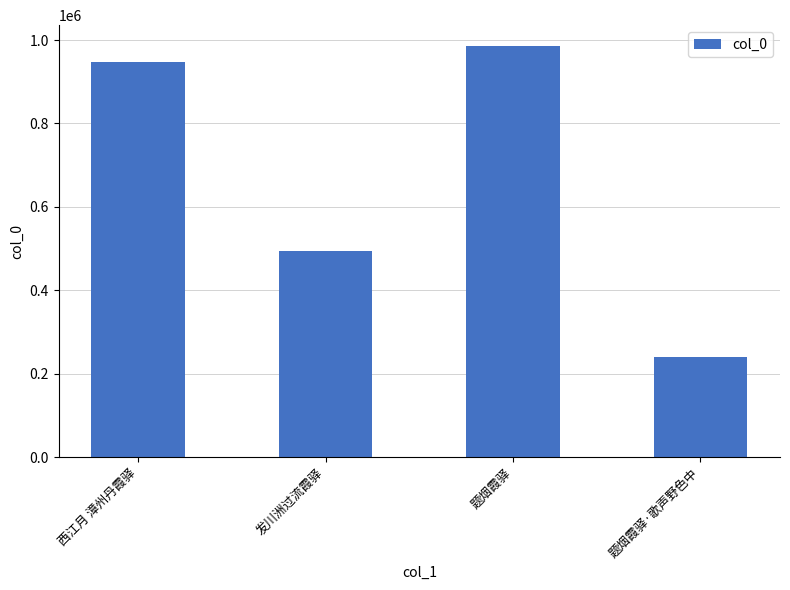

Which label corresponds to the largest value in the chart?

题烟霞驿